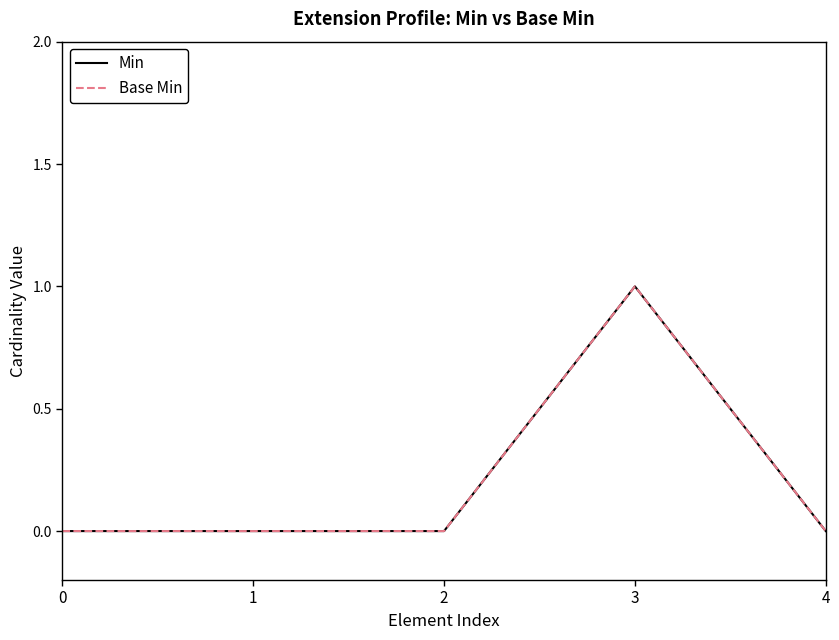

Is the value of Base Min at 3 greater than the value of Min at 0?

Yes